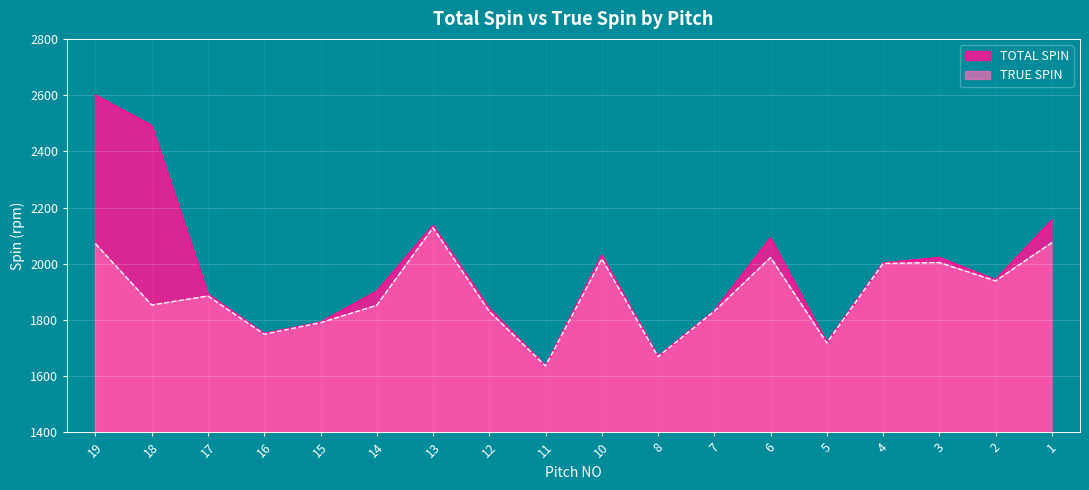

True or false: TOTAL SPIN has more than 1 interior local peaks.

True